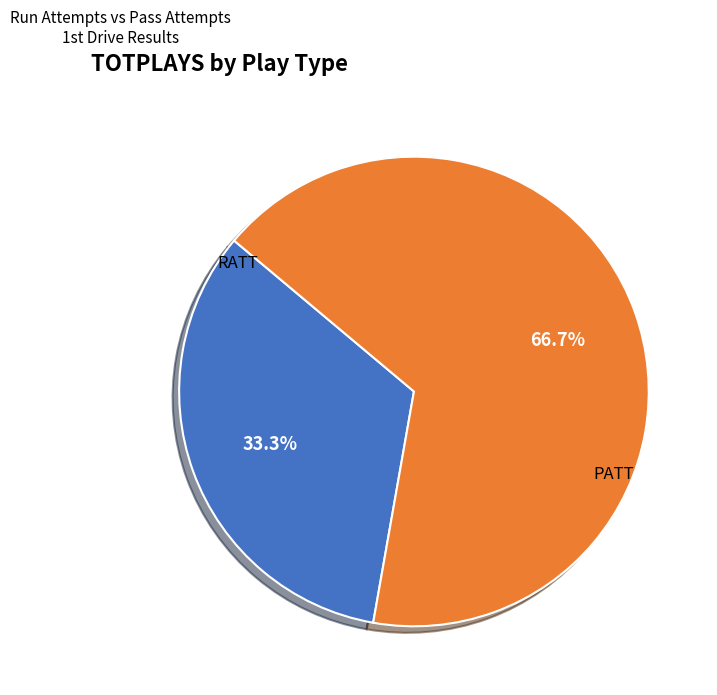

Which category has the smallest portion of the pie?

RATT